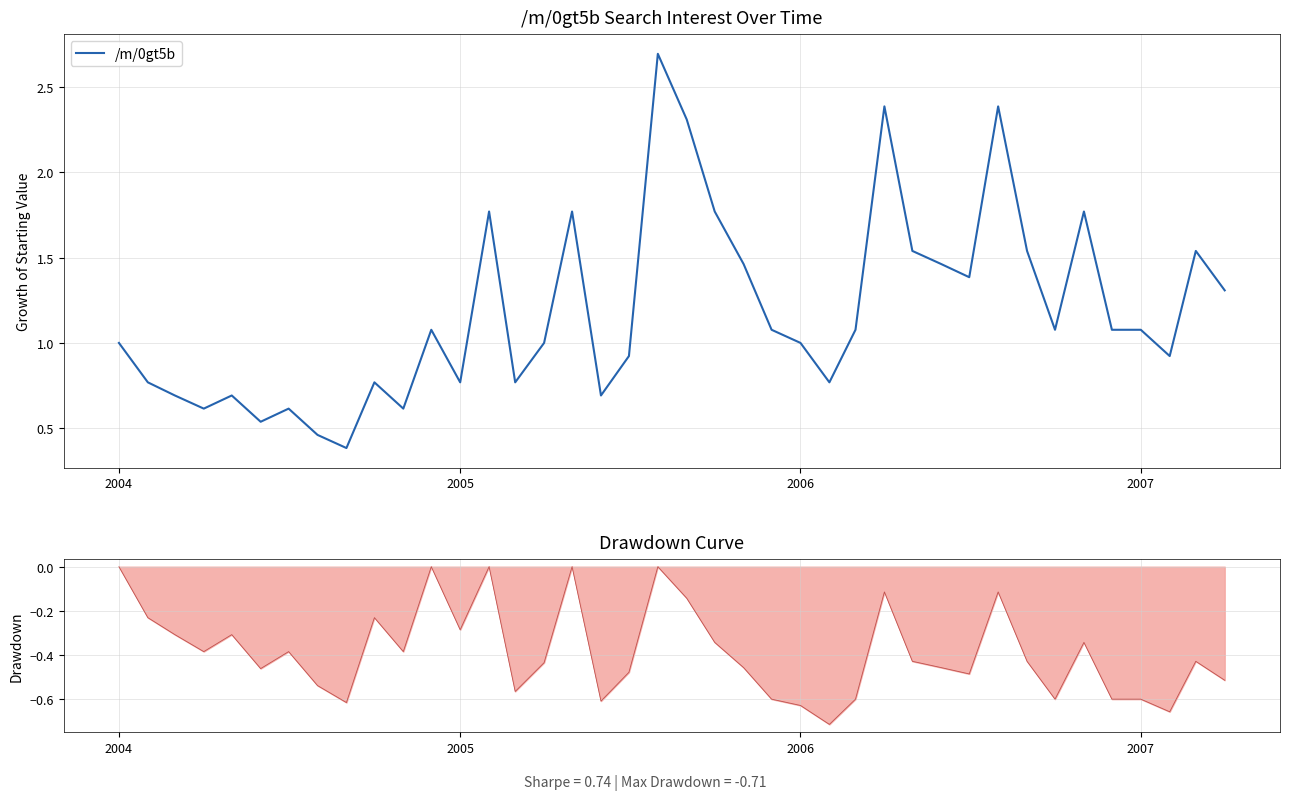

What is the minimum value for /m/0gt5b?

0.4